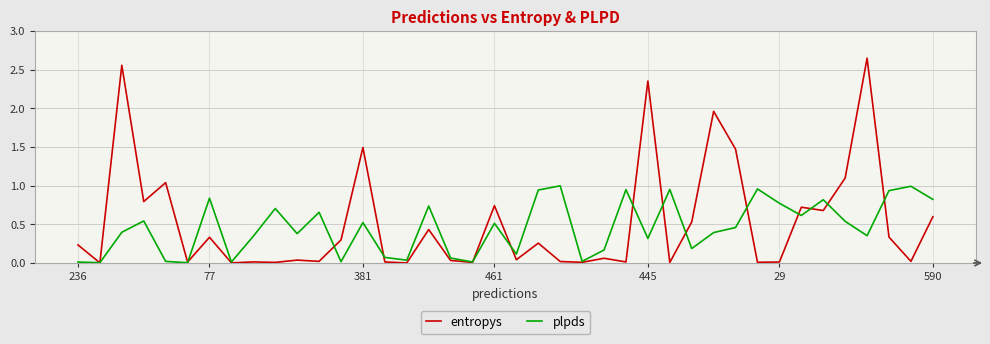

List the series in order of their peak value, highest first.

entropys, plpds